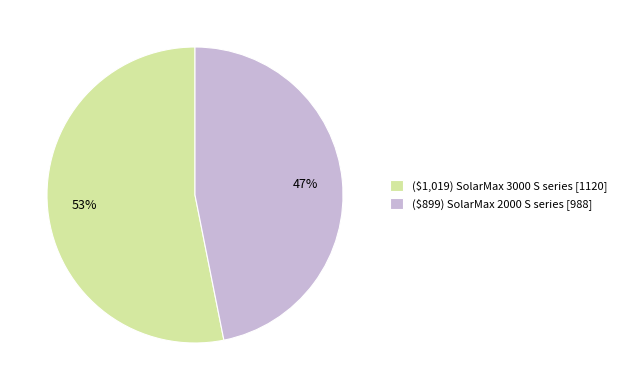

True or false: ($1,019) SolarMax 3000 S series accounts for 65% of the total.

False